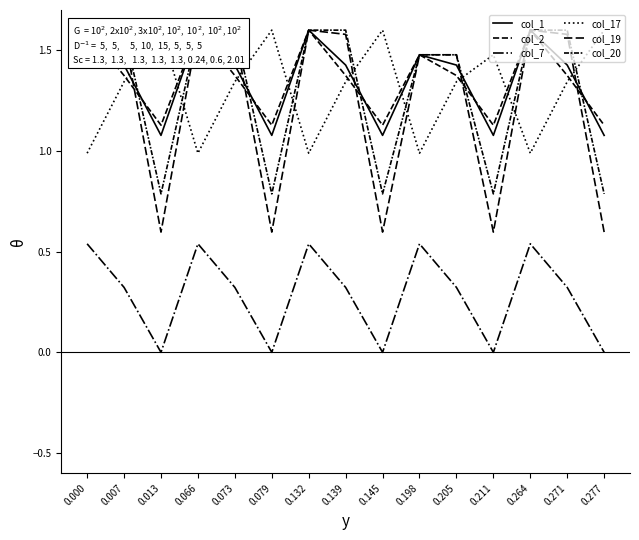

In col_20, how many points are lower than both neighbors (excluding endpoints)?

4